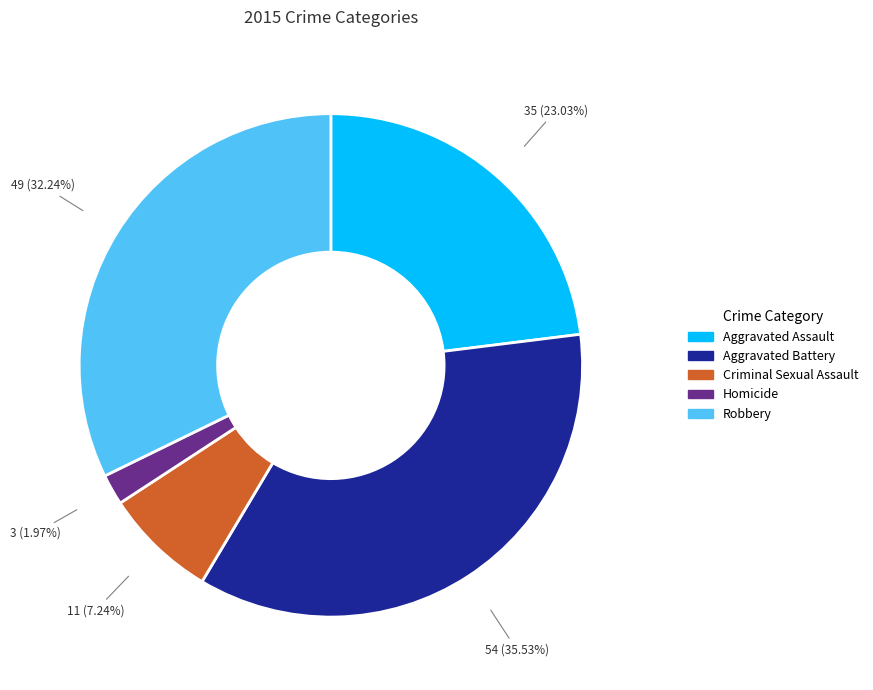

Is there a majority slice in this chart?

No